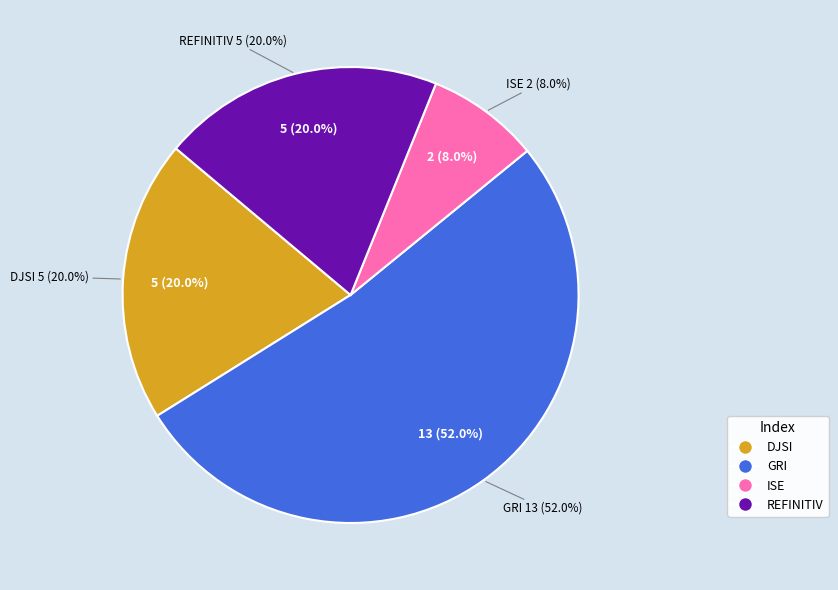

Is it true that DJSI is 20% of the pie?

True